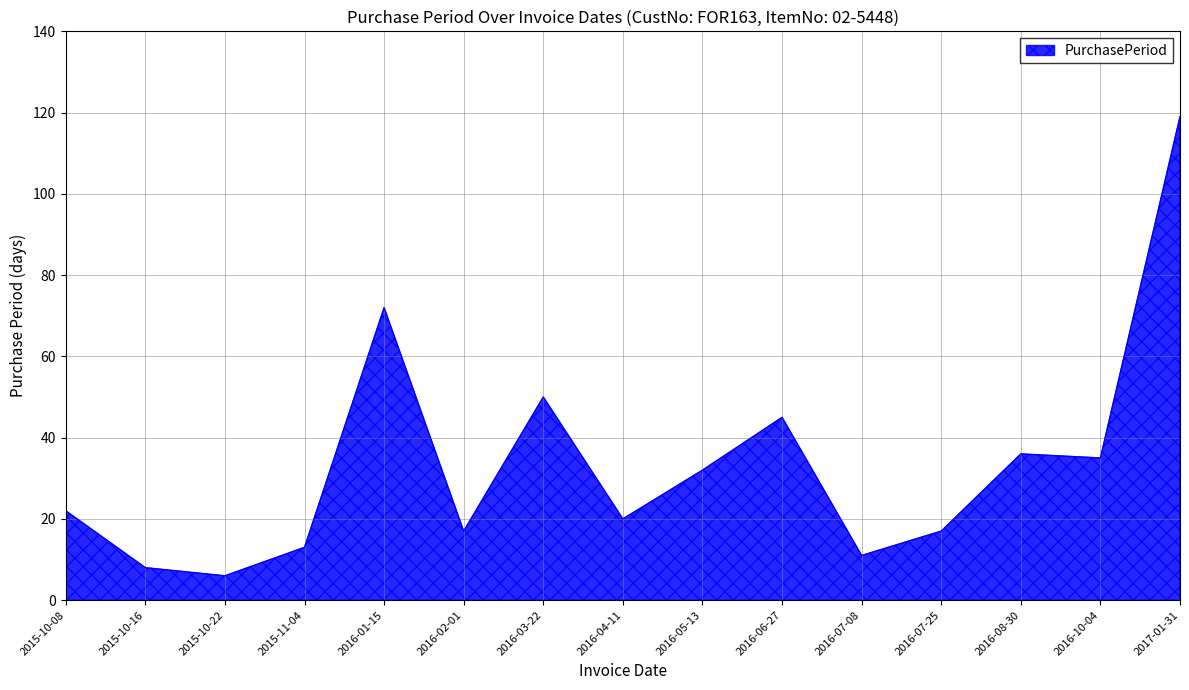

What is the sum of all values?

503